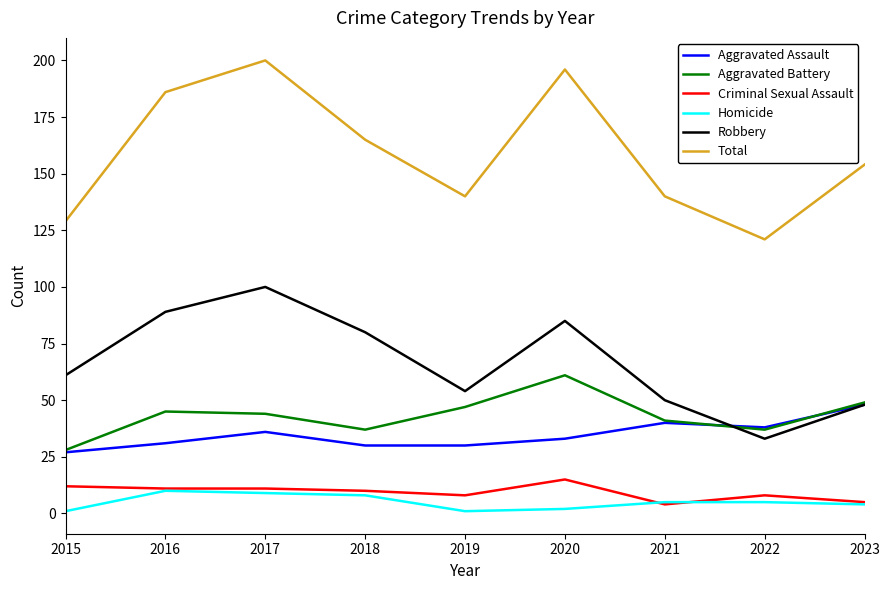

What is the highest value of the Robbery series?

100